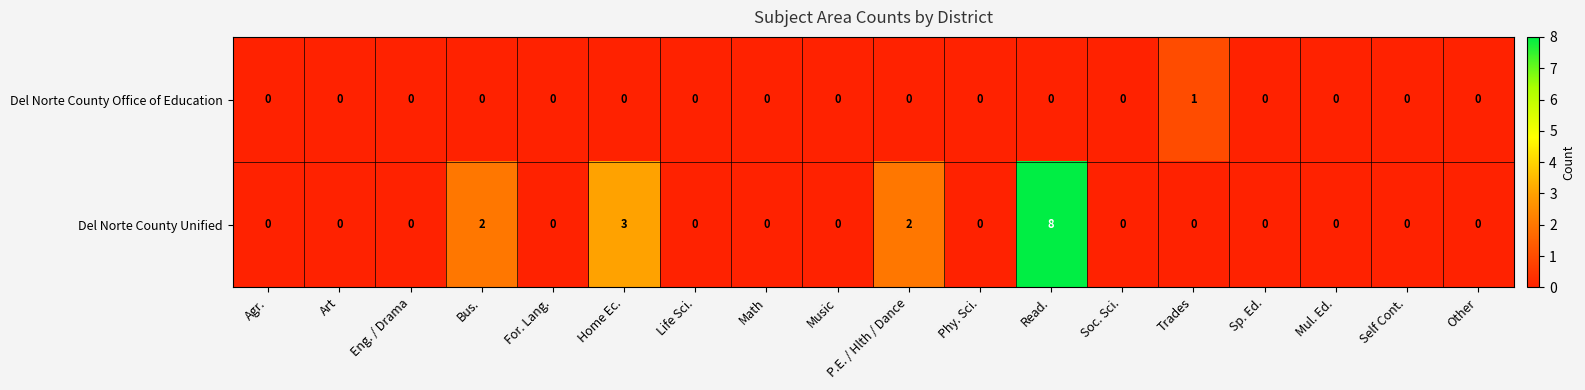

At which category is the sum across all series the highest?

Read.